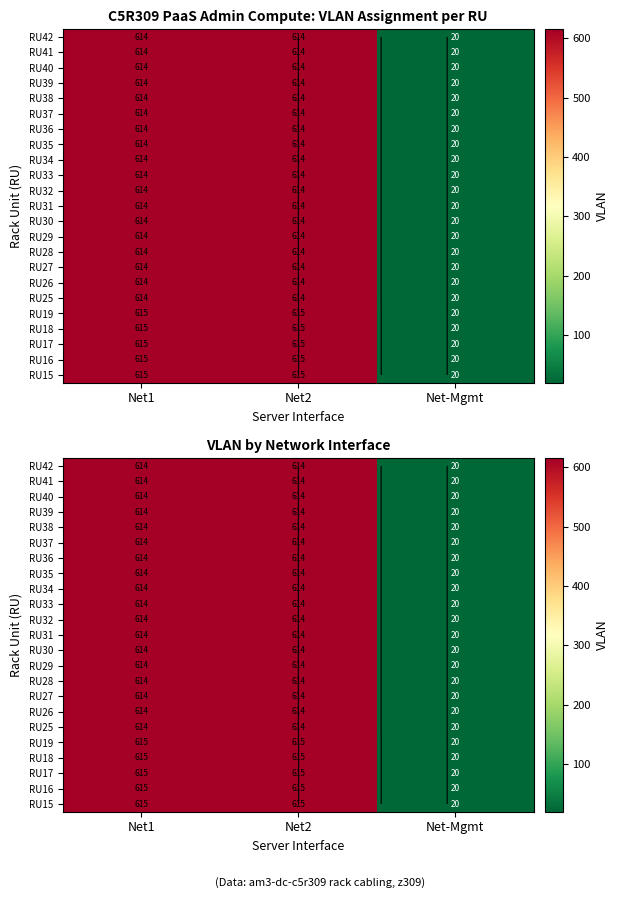

At which label is RU38 closest to 317?

Net1